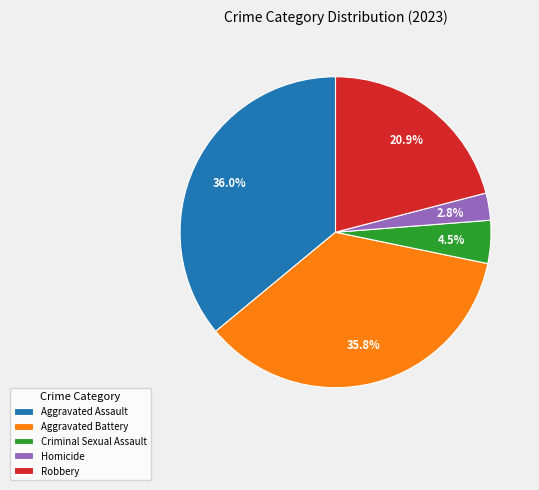

Between Aggravated Assault and Homicide, which is larger?

Aggravated Assault